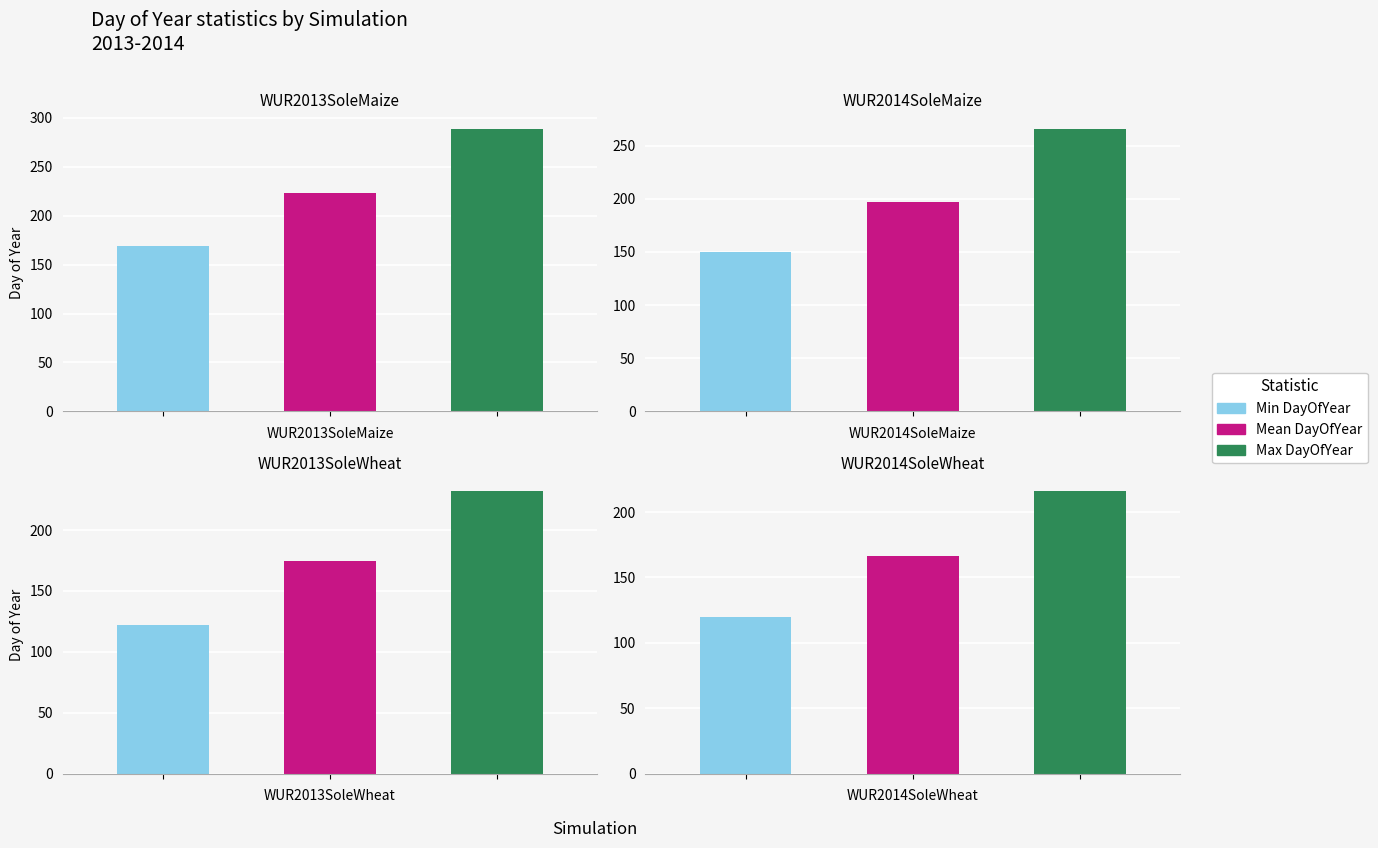

Is it true that Min DayOfYear equals 122 at 2?

True